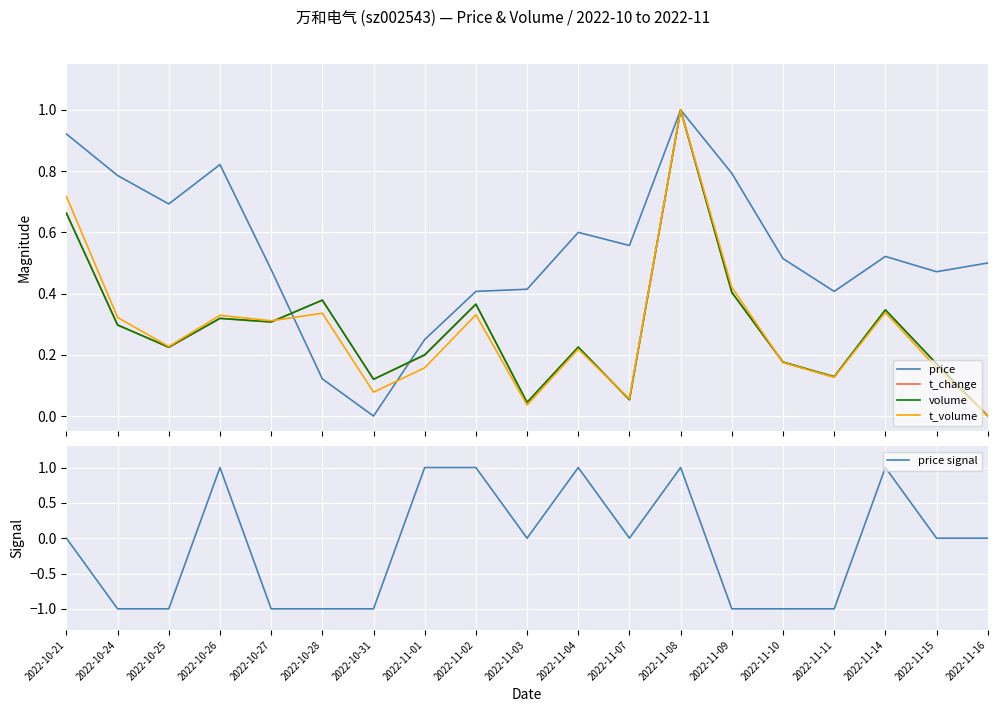

What is the average value of the t_change series?

0.3